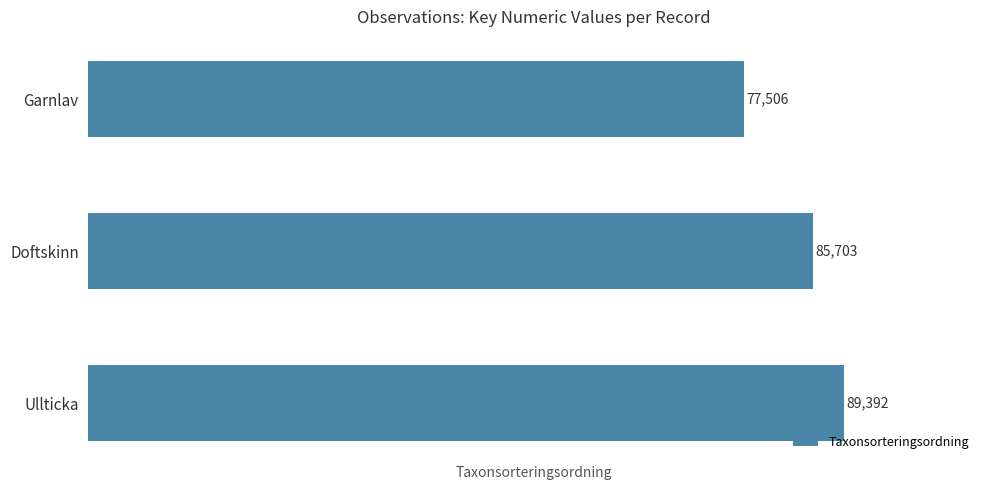

What is the average value?

84200